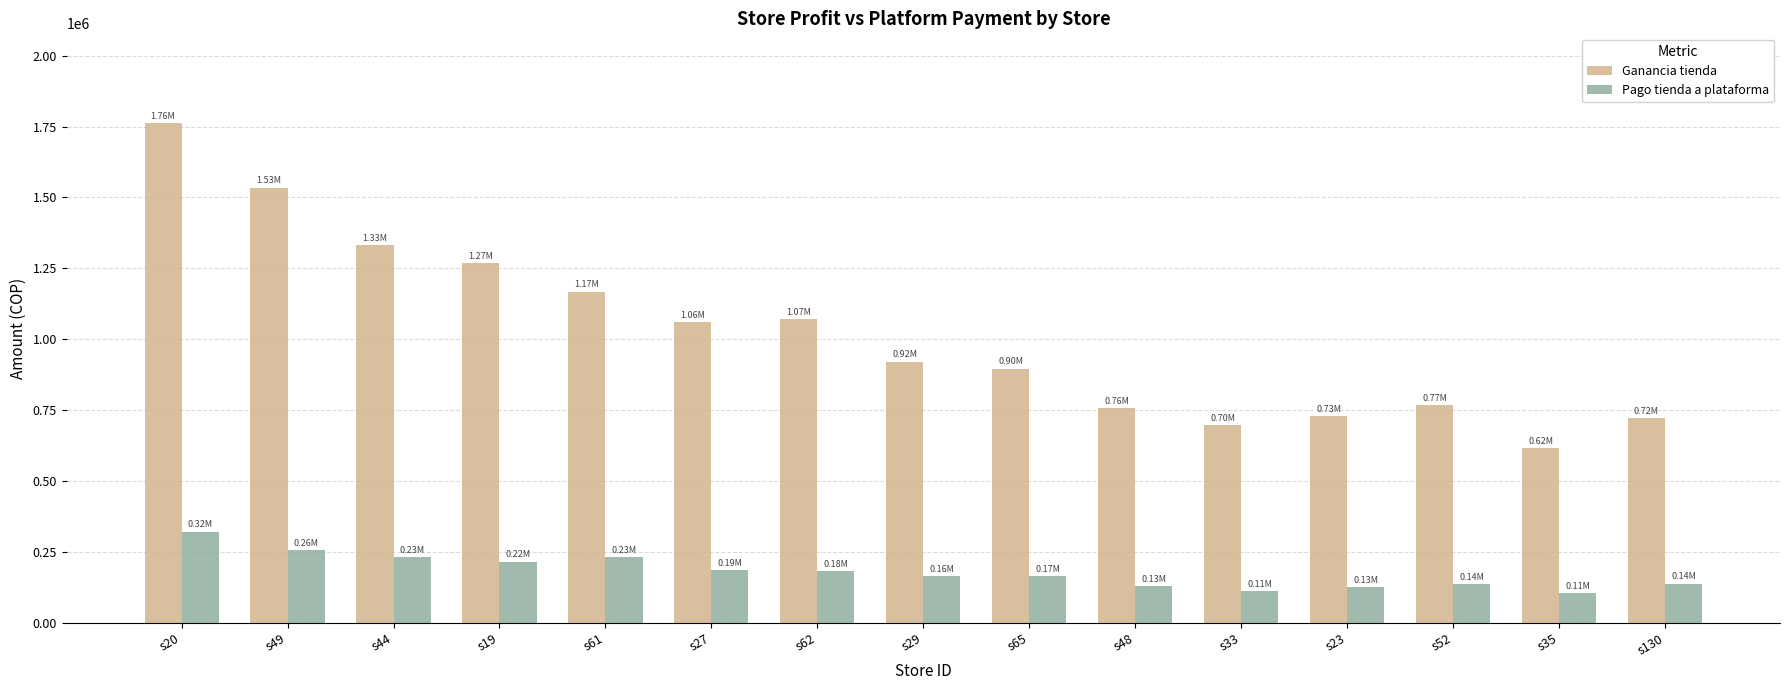

What is the label of the 7th bar from the left?

s62